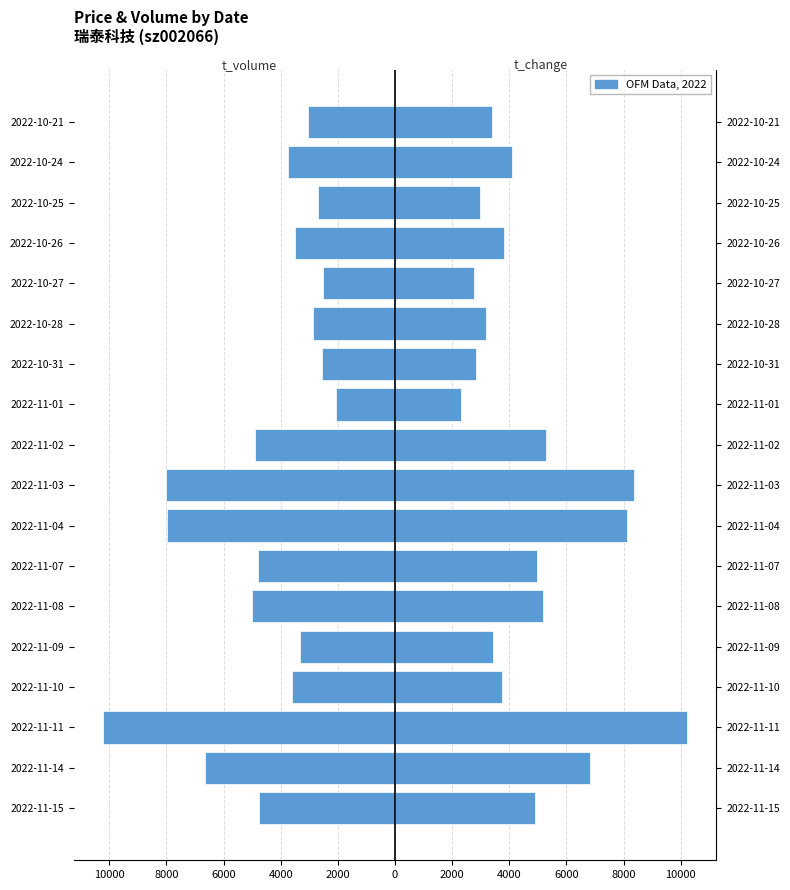

What is the average value of the t_volume series?

-4571.6